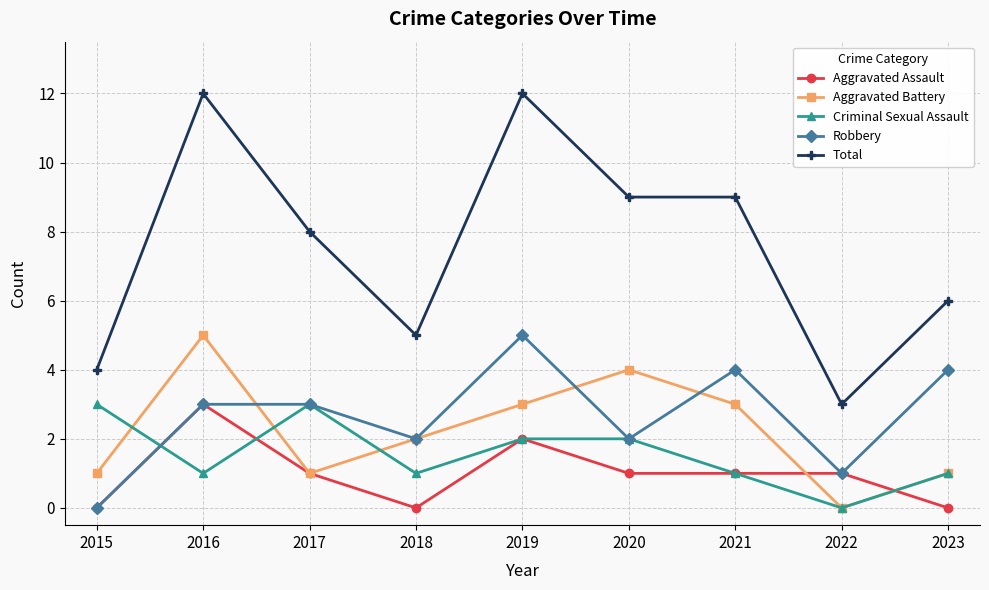

At which category does Total reach its first local valley?

2018